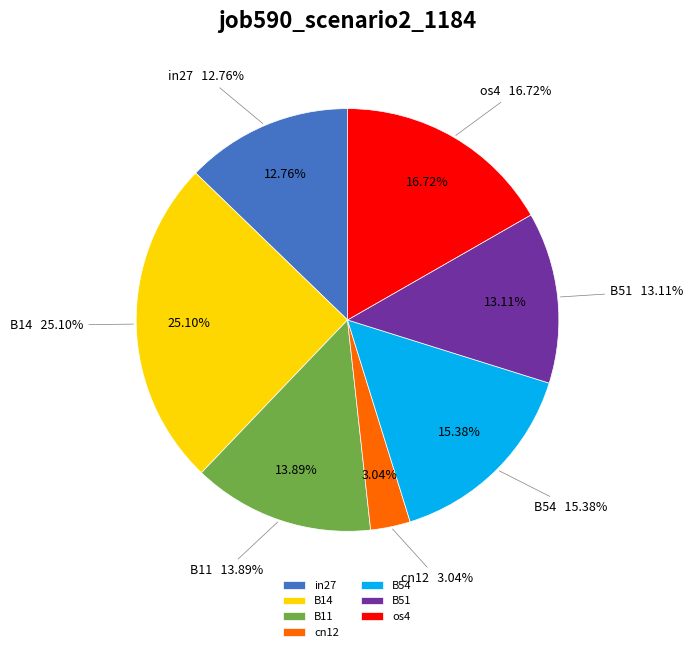

Count the number of slices in the pie.

7